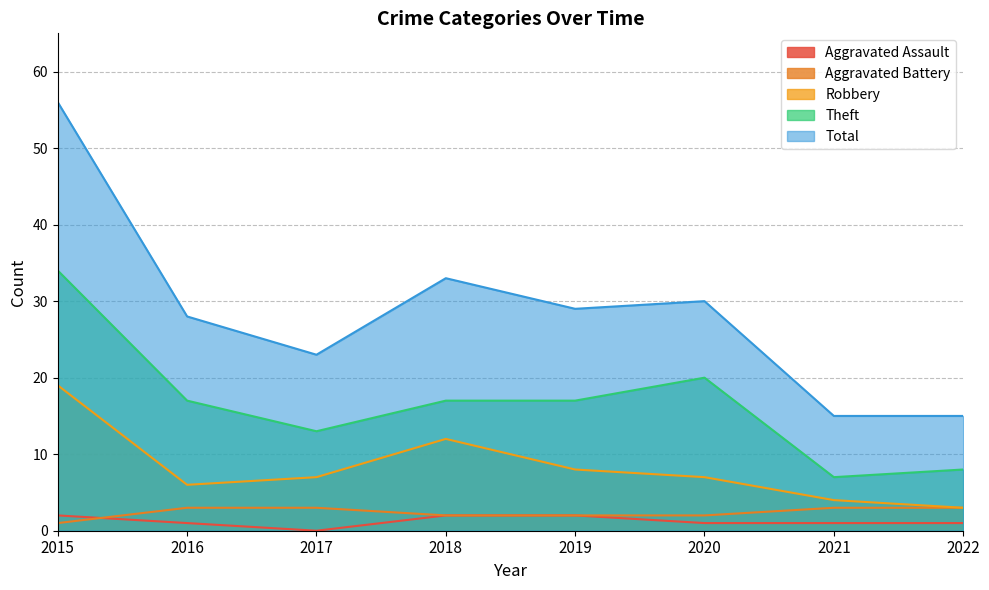

Is the value of Aggravated Assault at 2022 greater than the value of Aggravated Battery at 2018?

No